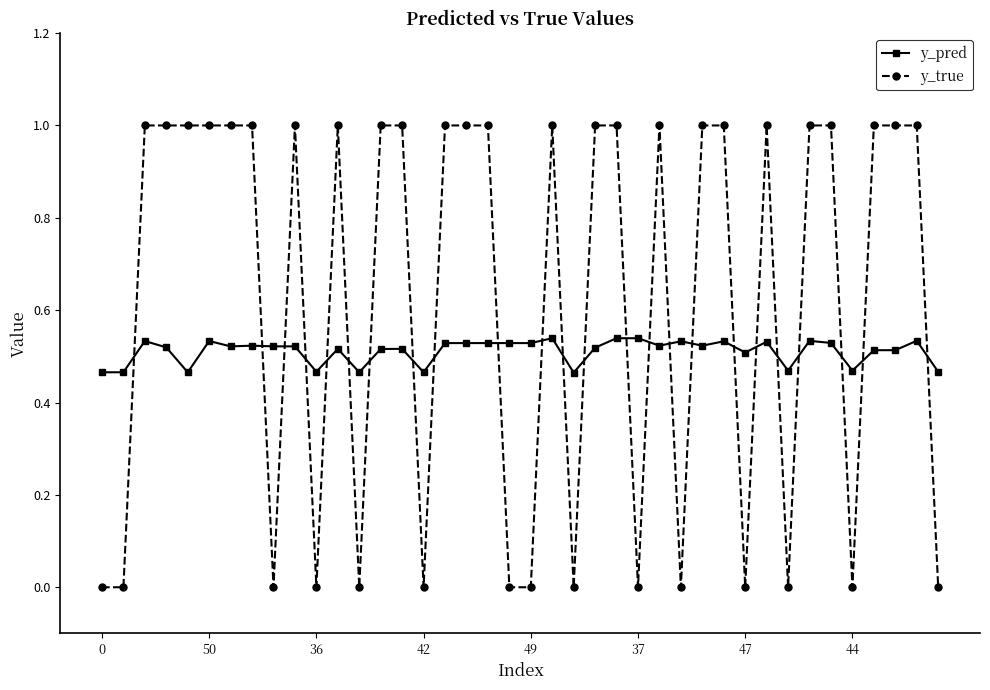

What is the difference between the maximum and minimum values in the y_true series?

1.0